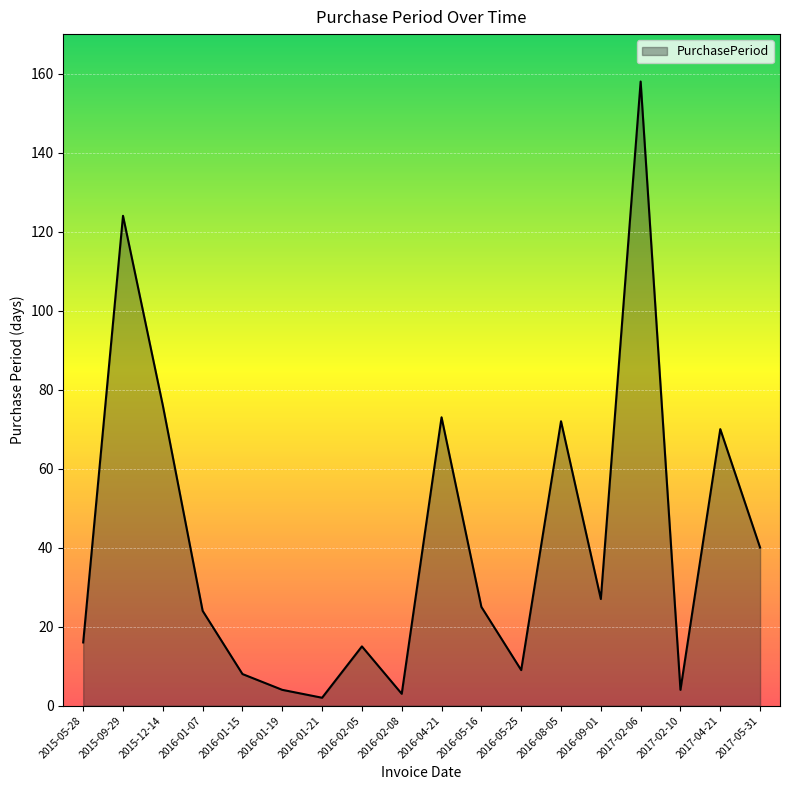

True or false: the data shows 17 at 2016-01-07.

False